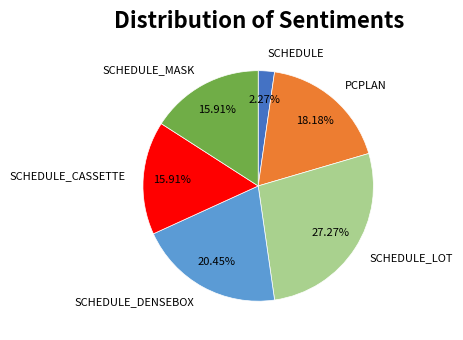

Between SCHEDULE_LOT and SCHEDULE_MASK, which is larger?

SCHEDULE_LOT